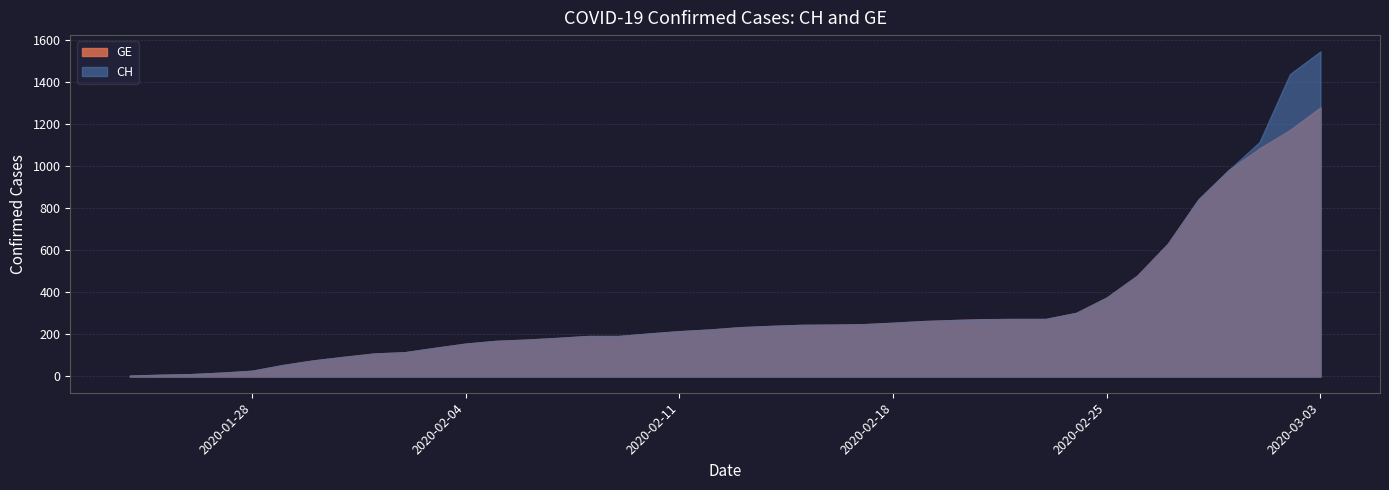

What is the total value across all series at 2020-02-28?

1680